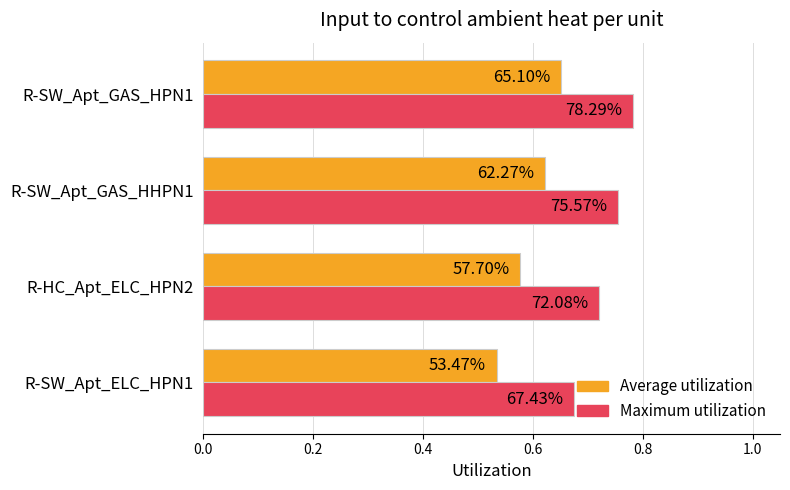

What is the sum of all Maximum utilization values?

2.9